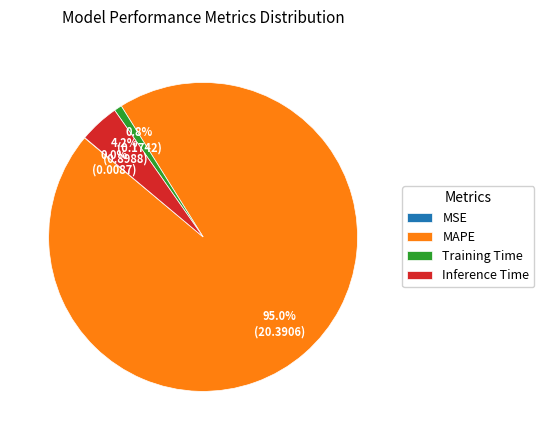

Do MAPE and Training Time together represent more than half of the pie?

Yes